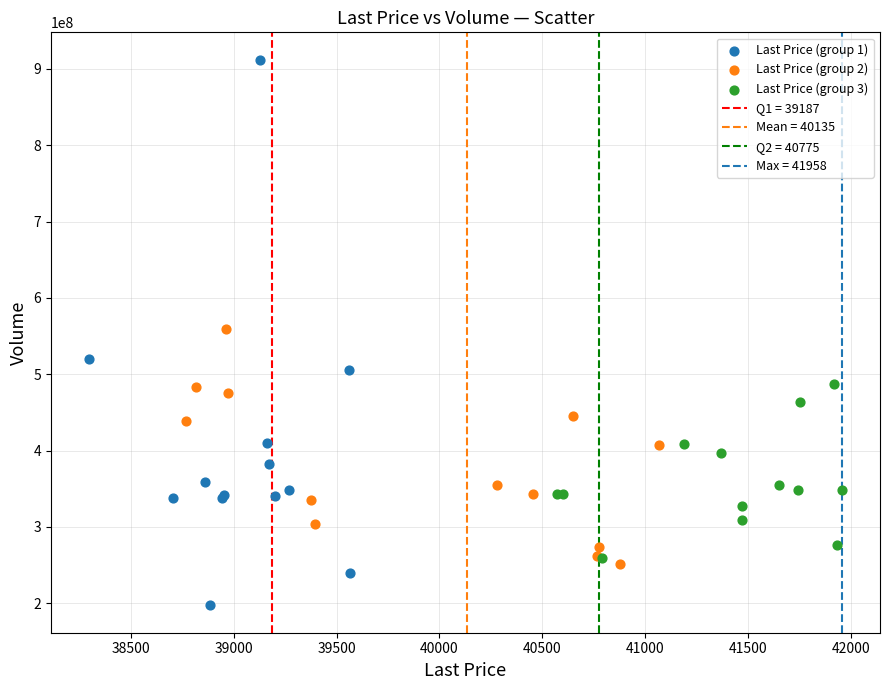

Which series contains the lowest Y value?

Last Price (group 1)